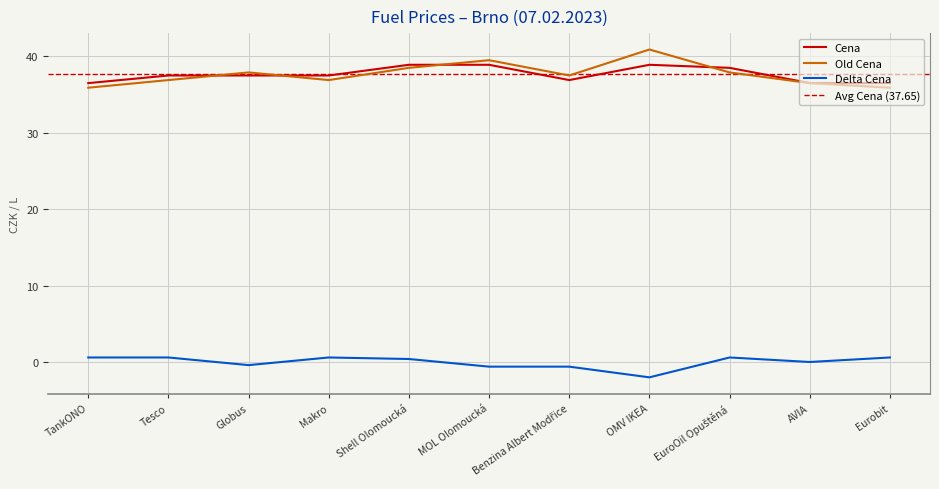

Reading left to right, what are all the values shown in this chart?

Cena: TankONO=36.5	Tesco=37.5	Globus=37.5	Makro=37.5	Shell Olomoucká=38.9	MOL Olomoucká=38.9	Benzina Albert Modřice=36.9	OMV IKEA=38.9	EuroOil Opuštěná=38.5	AVIA=36.5	Eurobit=36.5
Old Cena: TankONO=35.9	Tesco=36.9	Globus=37.9	Makro=36.9	Shell Olomoucká=38.5	MOL Olomoucká=39.5	Benzina Albert Modřice=37.5	OMV IKEA=40.9	EuroOil Opuštěná=37.9	AVIA=36.5	Eurobit=35.9
Delta Cena: TankONO=0.6	Tesco=0.6	Globus=-0.4	Makro=0.6	Shell Olomoucká=0.4	MOL Olomoucká=-0.6	Benzina Albert Modřice=-0.6	OMV IKEA=-2.0	EuroOil Opuštěná=0.6	AVIA=0.0	Eurobit=0.6